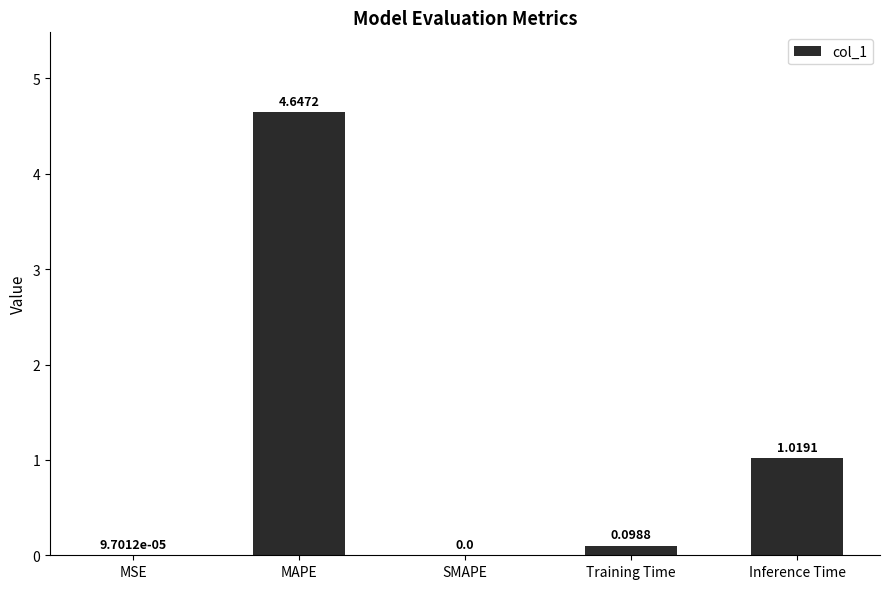

What is the sum of all values?

5.8